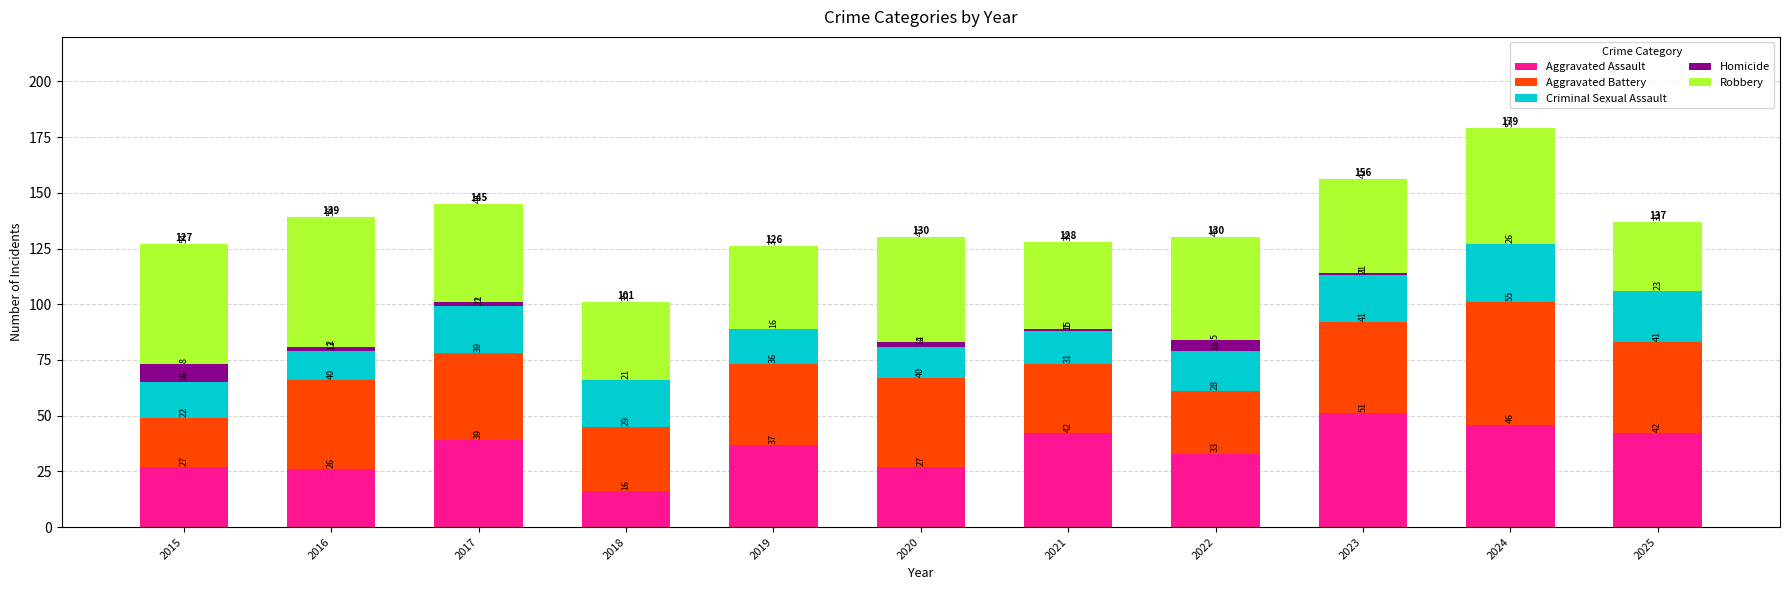

What is the sum of all Aggravated Assault values?

386